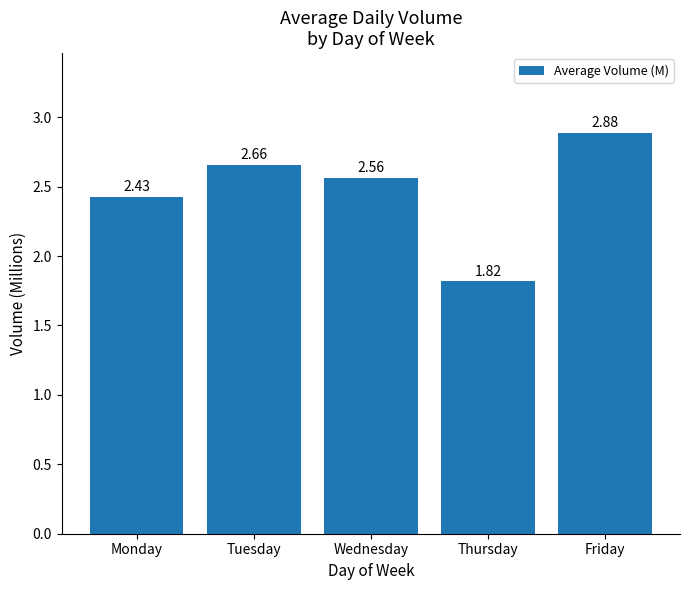

At which category does the chart reach its peak across all series?

Friday